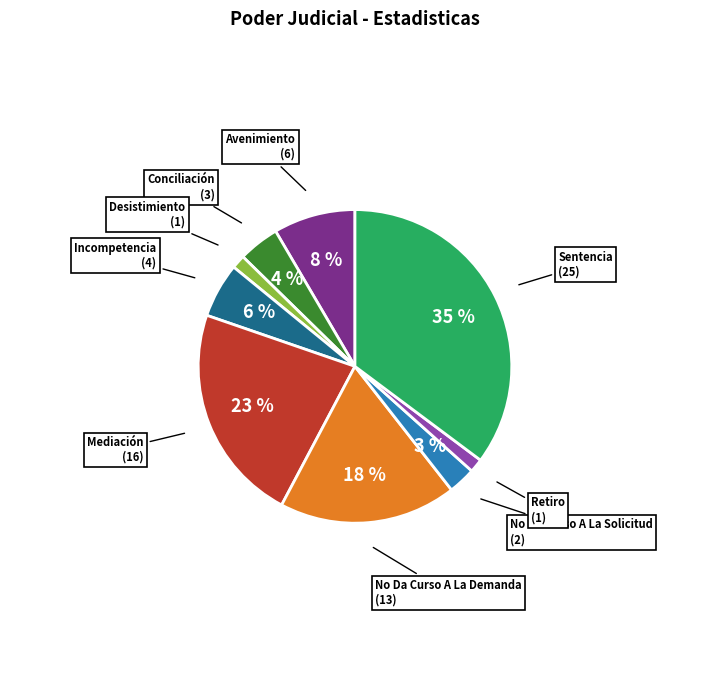

How many slices are in this pie chart?

9